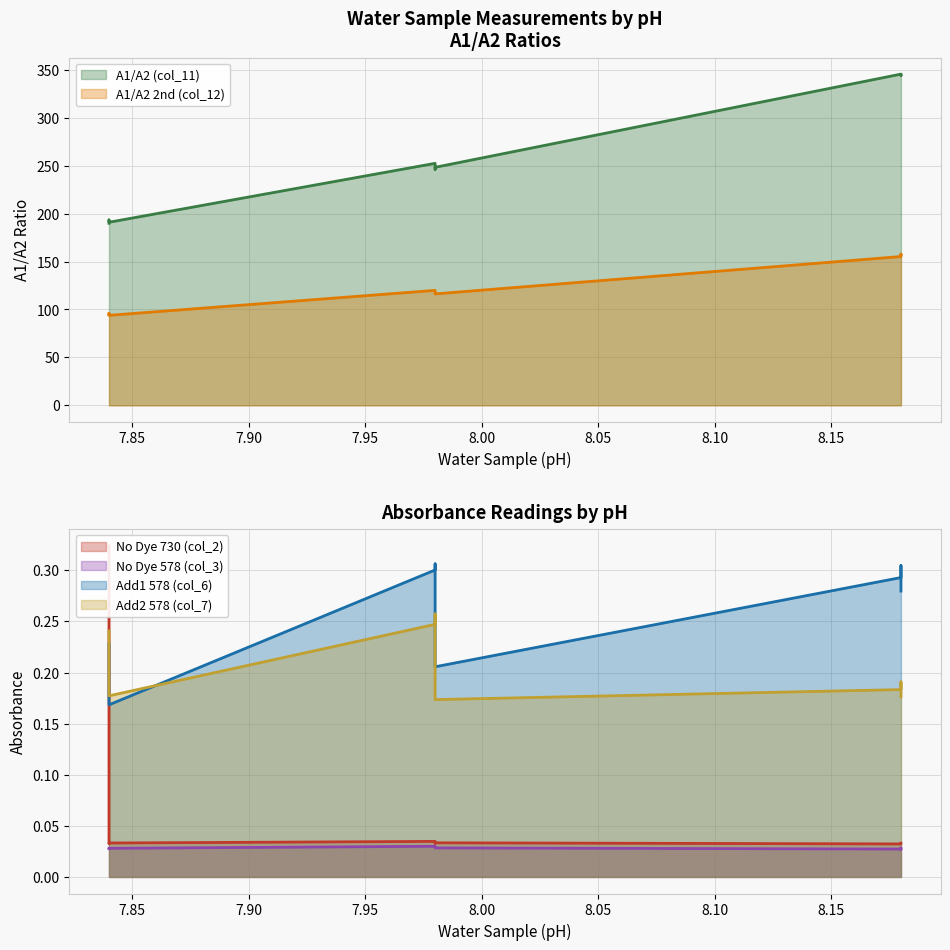

True or false: No Dye 730 (col_2) has more than 1 points higher than both neighbors.

True